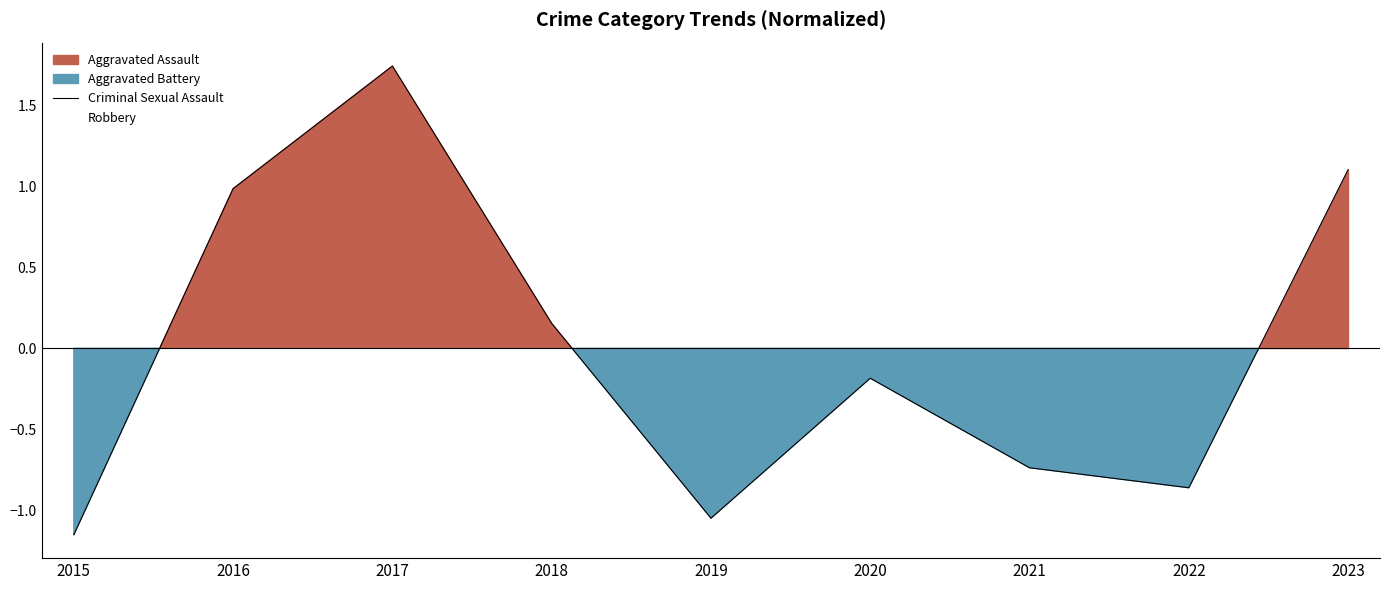

The chart shows a value of -0.2 at 2019. True or false?

False